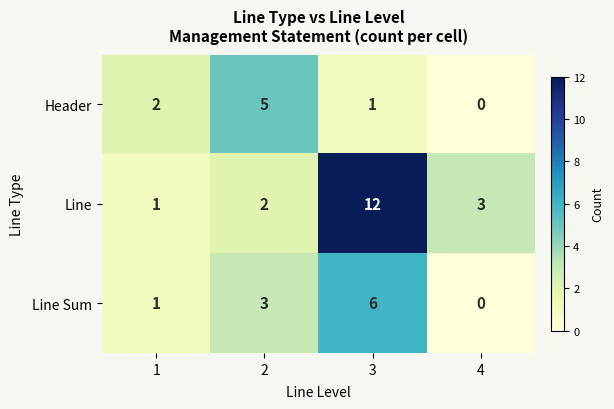

Rank the series by their average value, from lowest to highest.

Header, Line Sum, Line